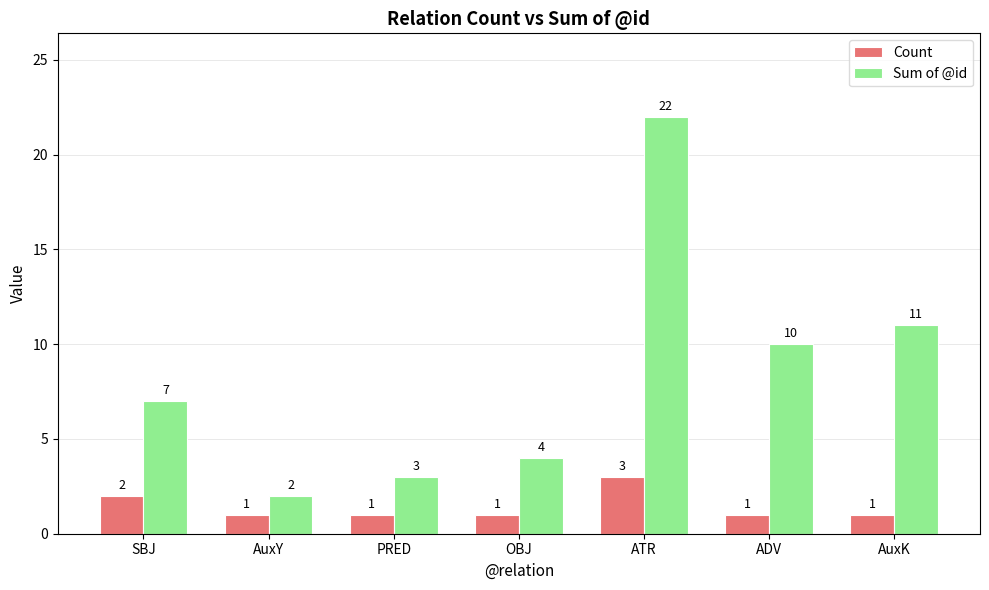

What is the difference between the Count values at SBJ and OBJ?

1